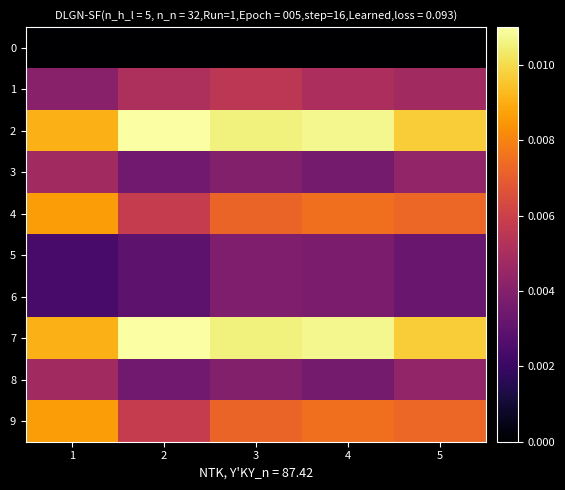

Between 3 and 5, which is larger?

3